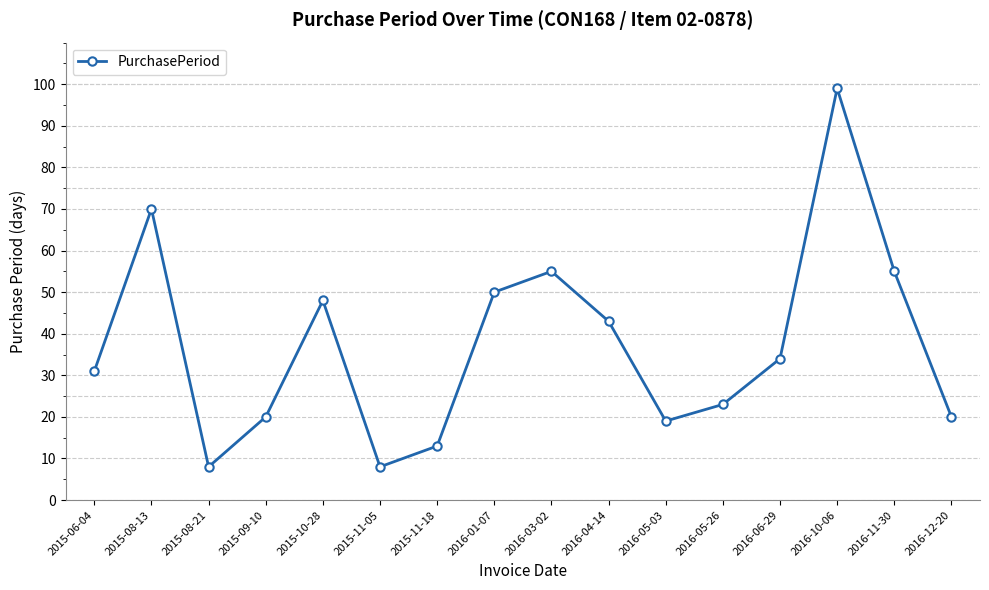

What is the average value?

37